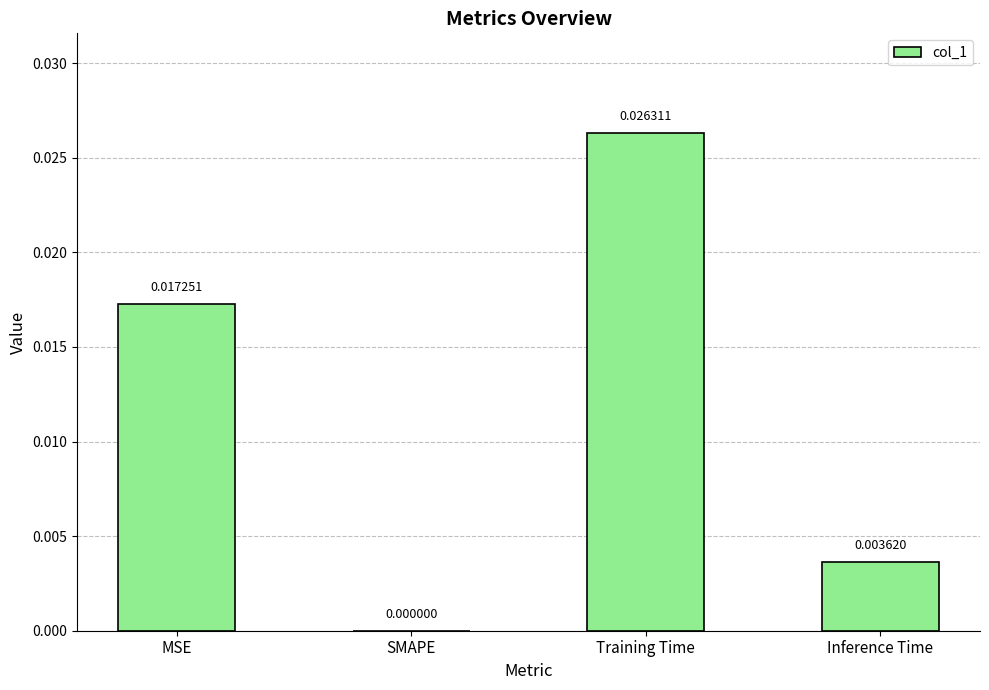

Which has a higher value, SMAPE or Training Time?

Training Time